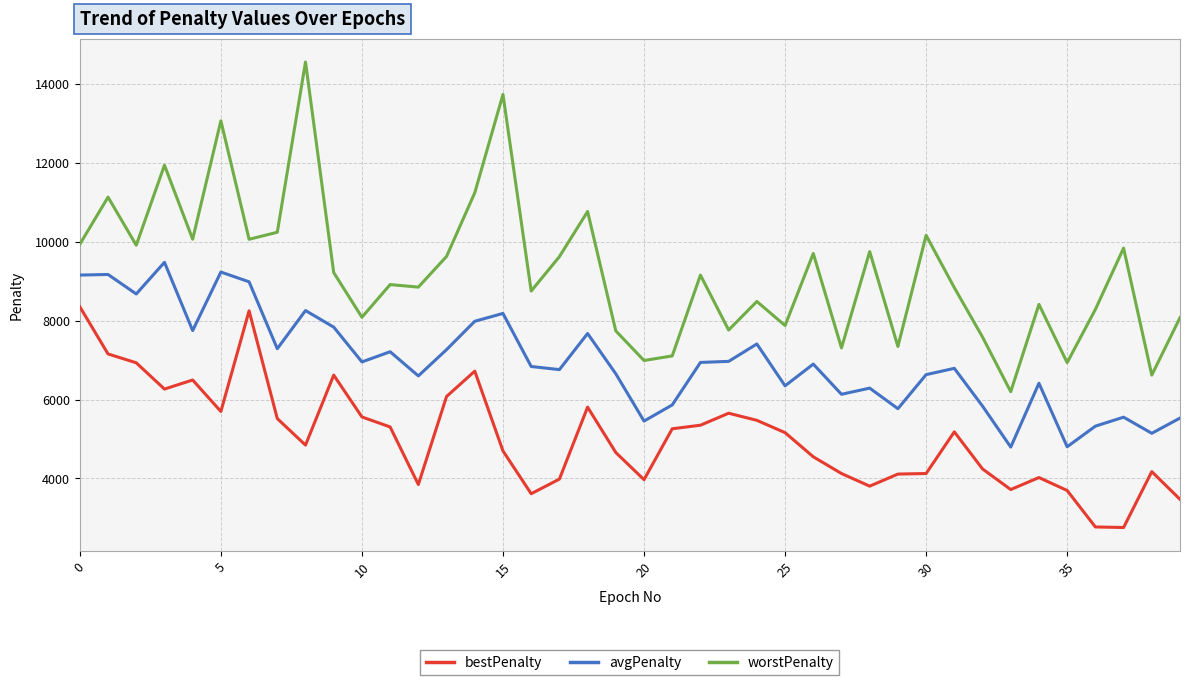

How many lines are shown in the chart?

3